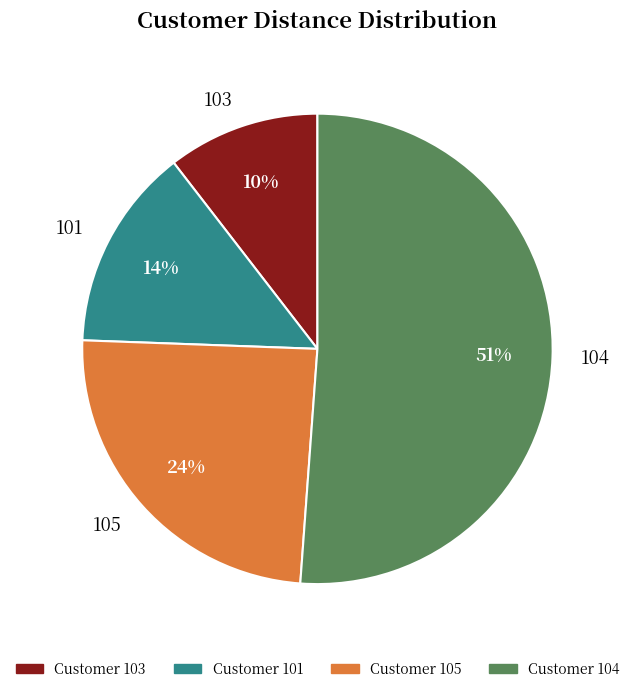

To the nearest percent, what is the difference between the 103 and 105 slice percentages?

14%